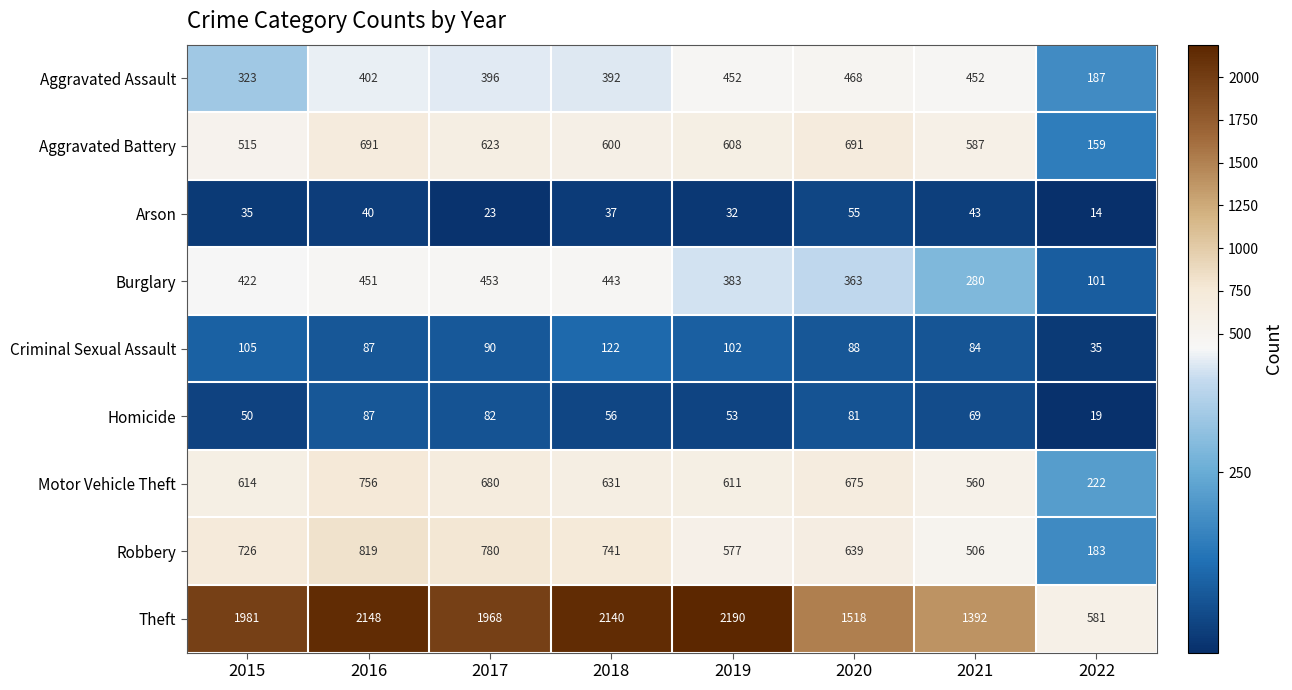

What is the spread (max minus min) of values at 2015?

1946